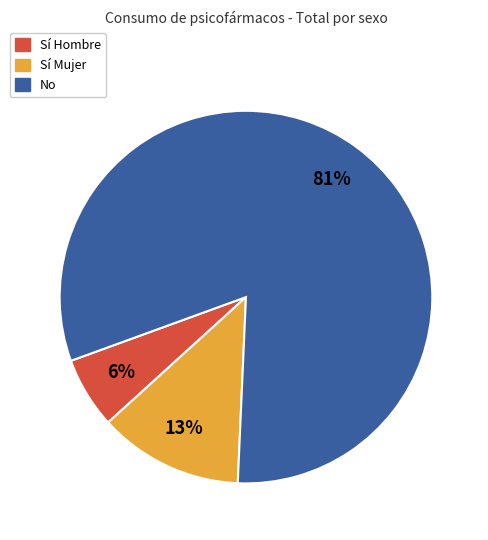

Does any single category account for the majority?

Yes